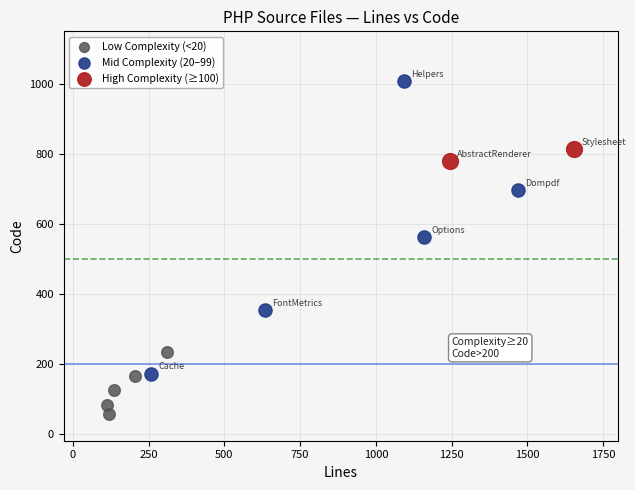

Which series reaches the minimum Y coordinate?

Low Complexity (<20)